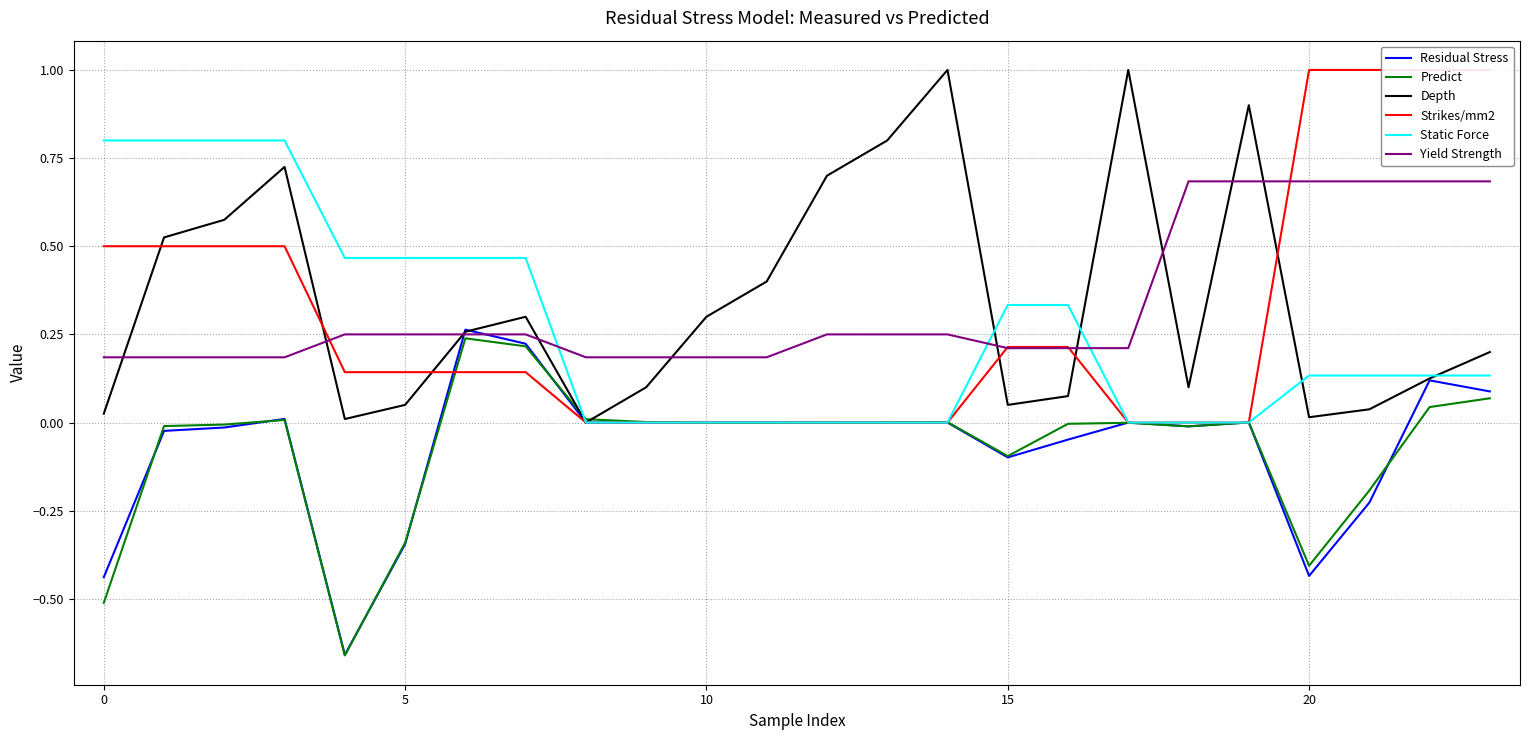

How many intersections are there between Residual Stress and Depth?

2